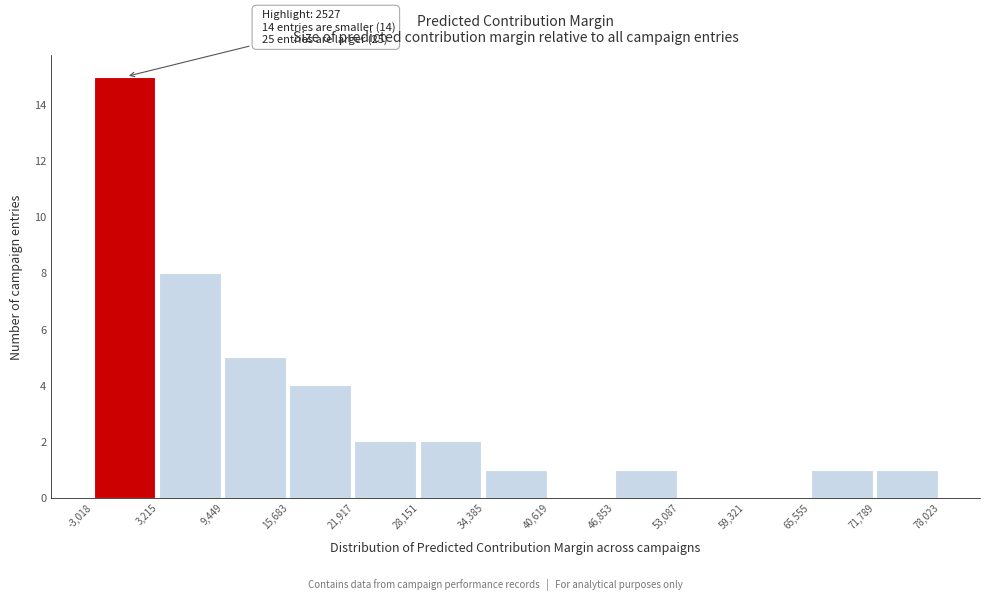

Over which range of the x-axis is the bar tallest?

-3,018 to 3,215